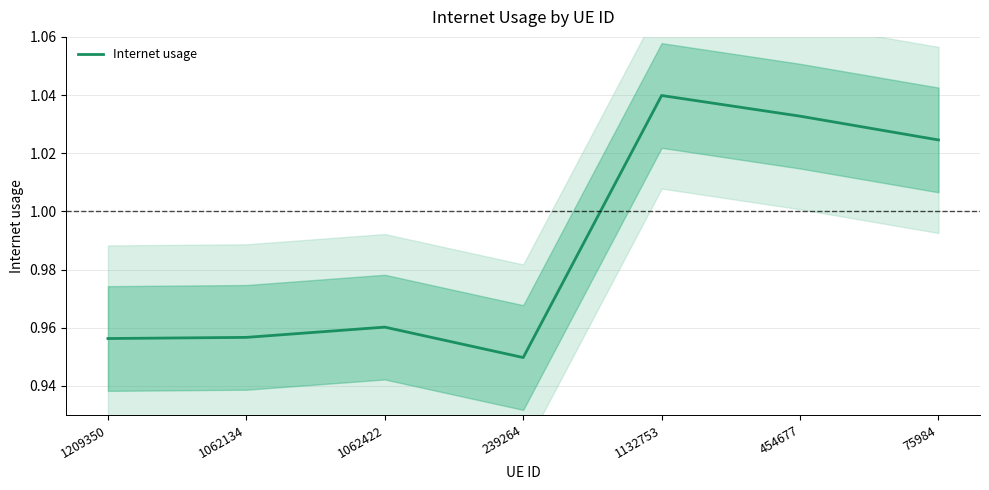

Does the chart have visible grid lines?

Yes